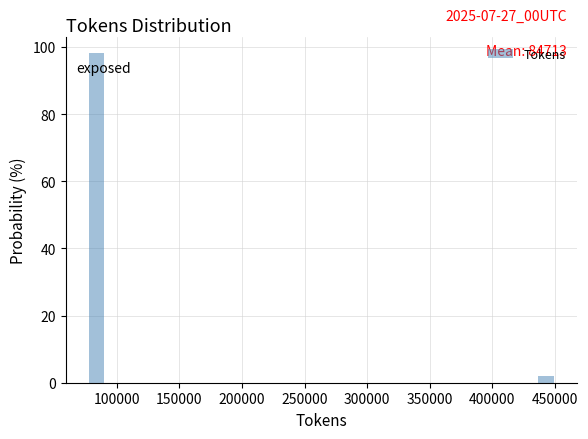

Around what value on the x-axis is the tallest bar? Give the approximate position of its centre, as read against the axis.

85000